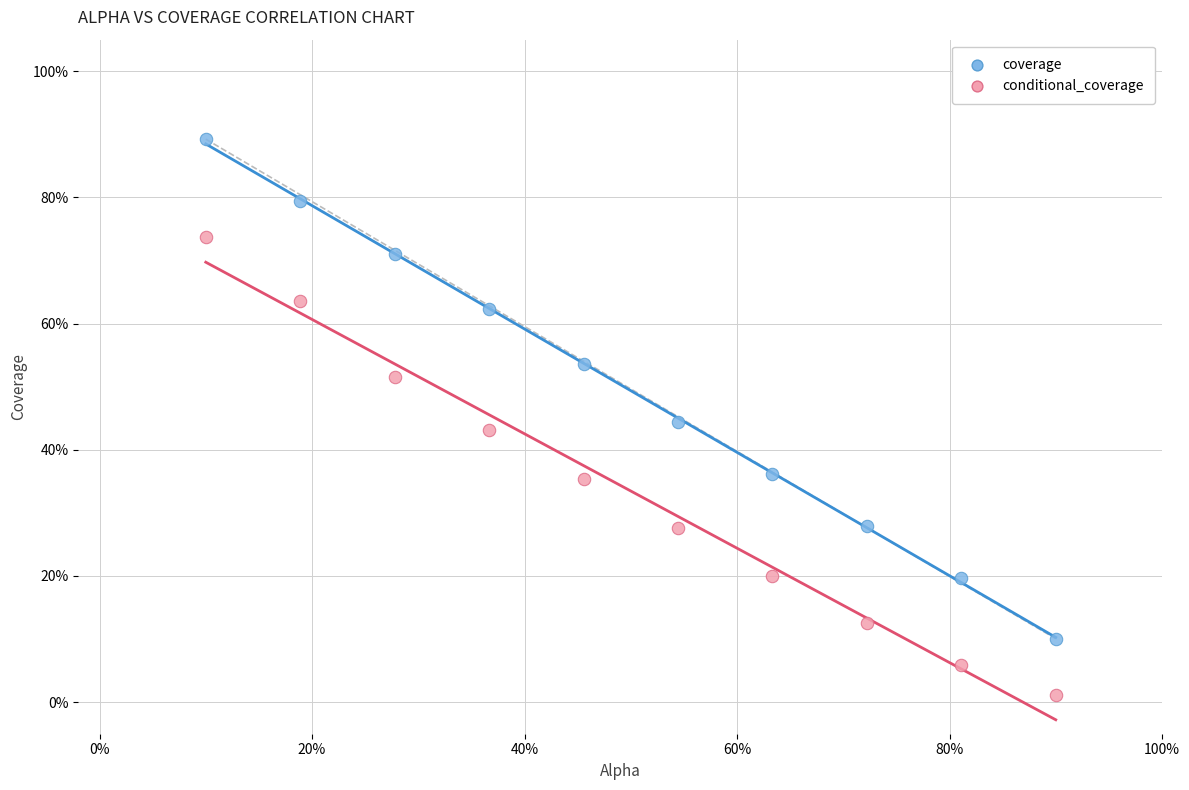

Which series contains the highest Y value?

coverage